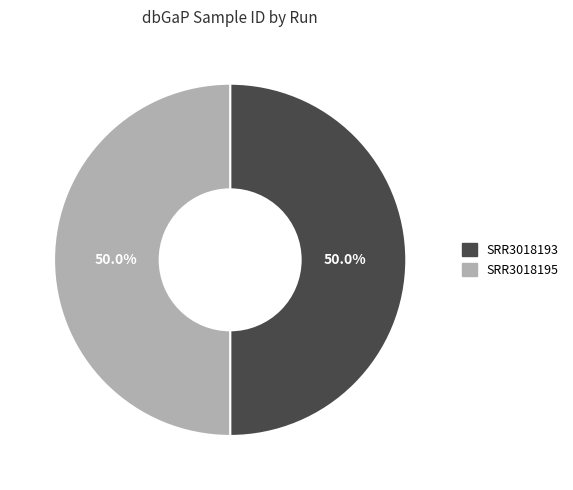

What portion of the pie excludes SRR3018195?

50.0%